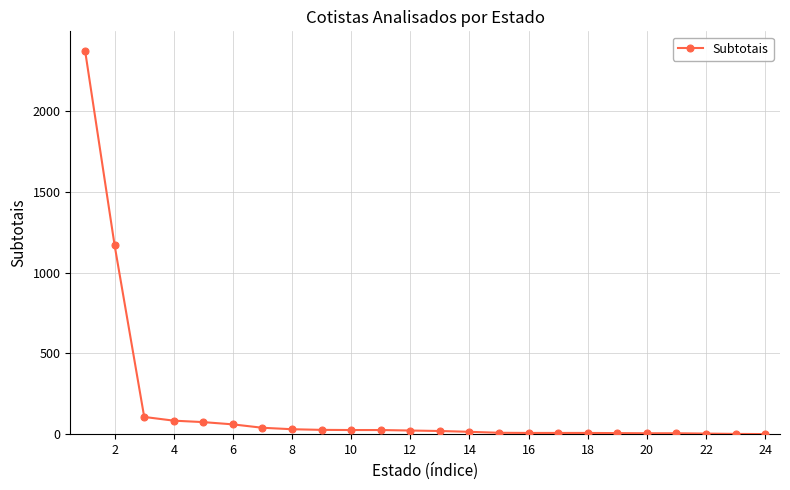

What is the greatest value displayed?

2374